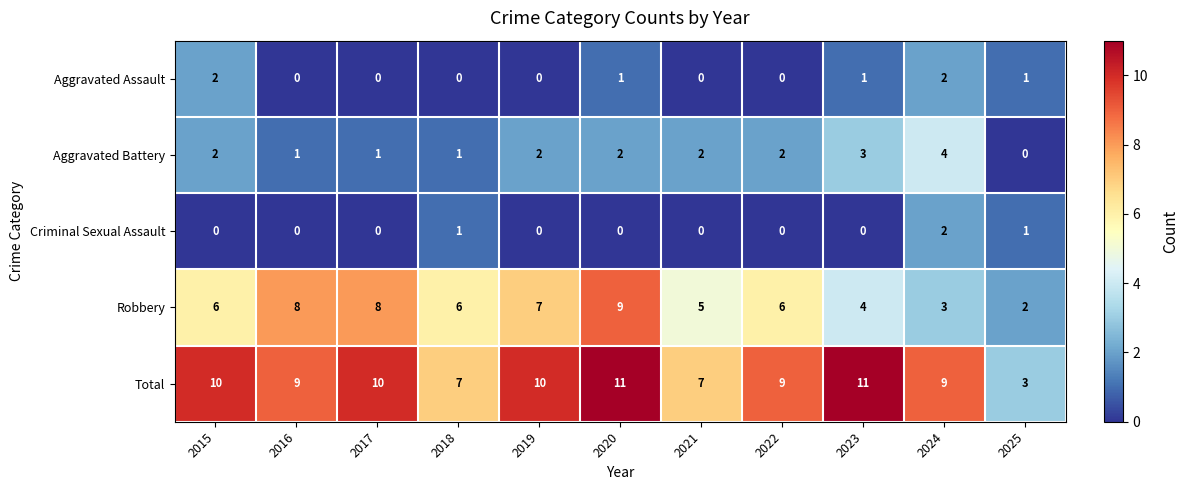

What is the difference between the highest and lowest values at 2019?

10